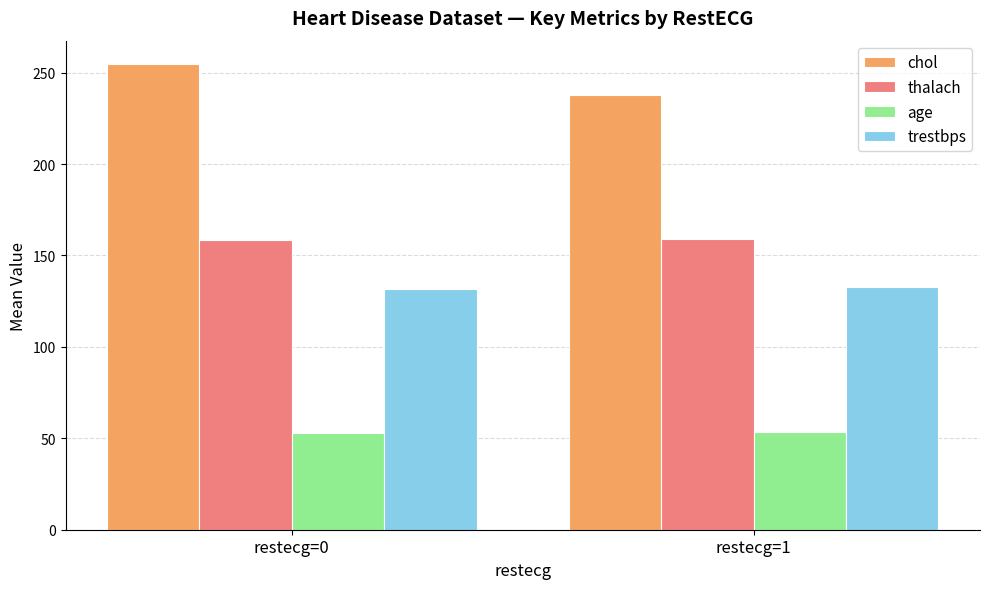

What is the difference between the highest and lowest values at restecg=1?

184.1